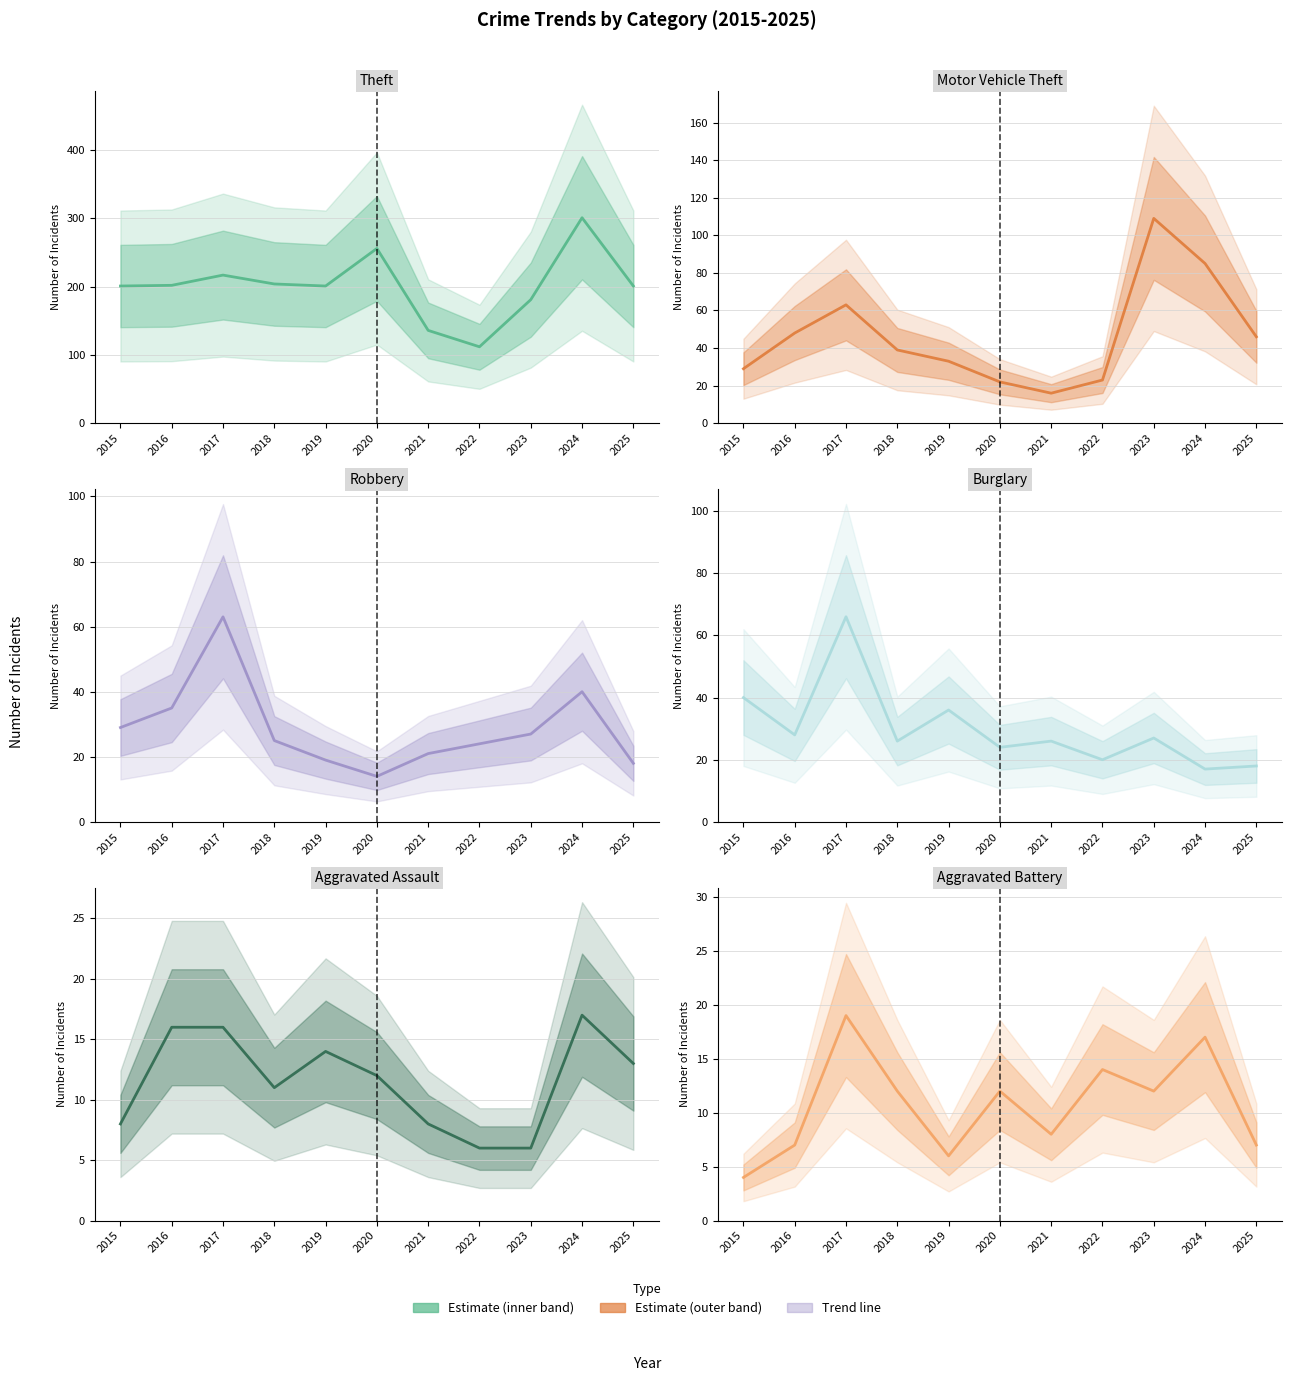

Is it true that Aggravated Battery equals 2 at 2025?

False